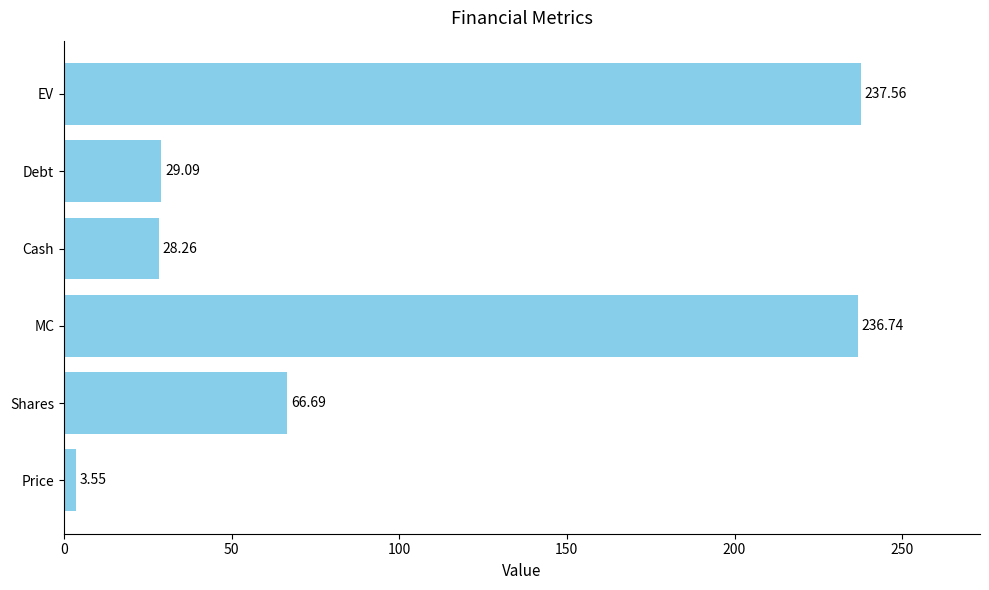

List the labels in order of value, smallest first.

Price, Cash, Debt, Shares, MC, EV